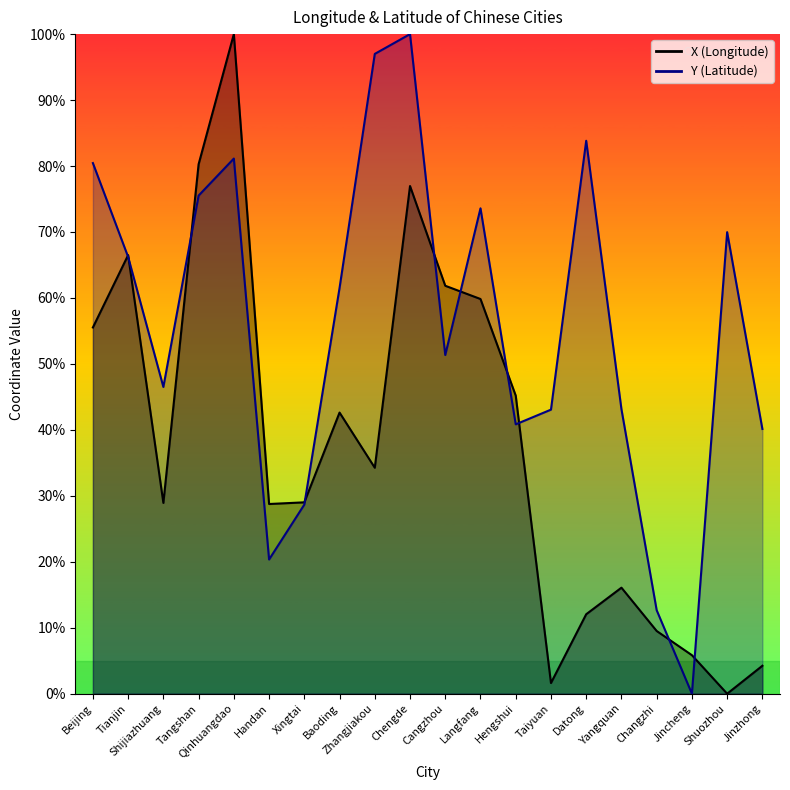

How many lines are shown in the chart?

2